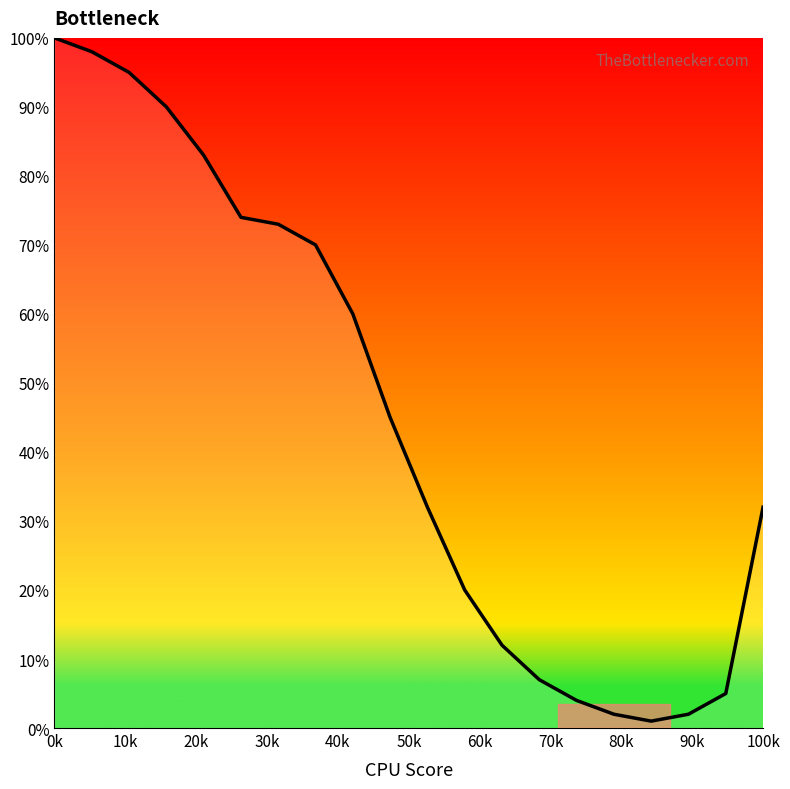

What is the greatest value displayed?

100